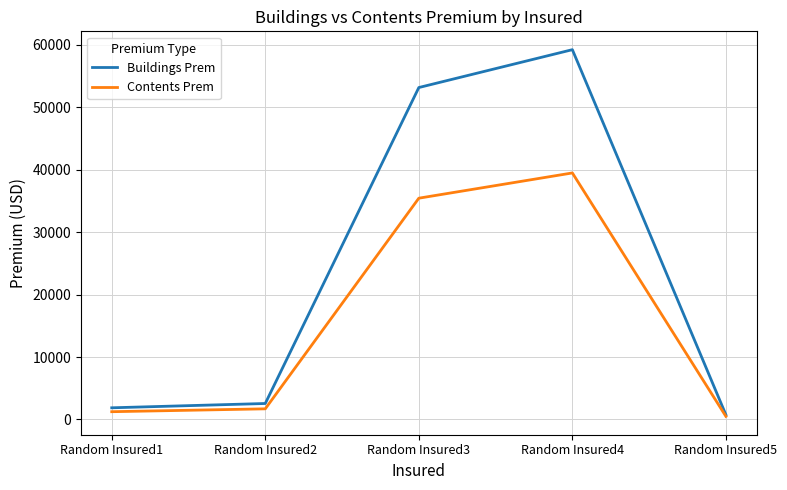

At Random Insured3, list the series in order from largest to smallest.

Buildings Prem, Contents Prem